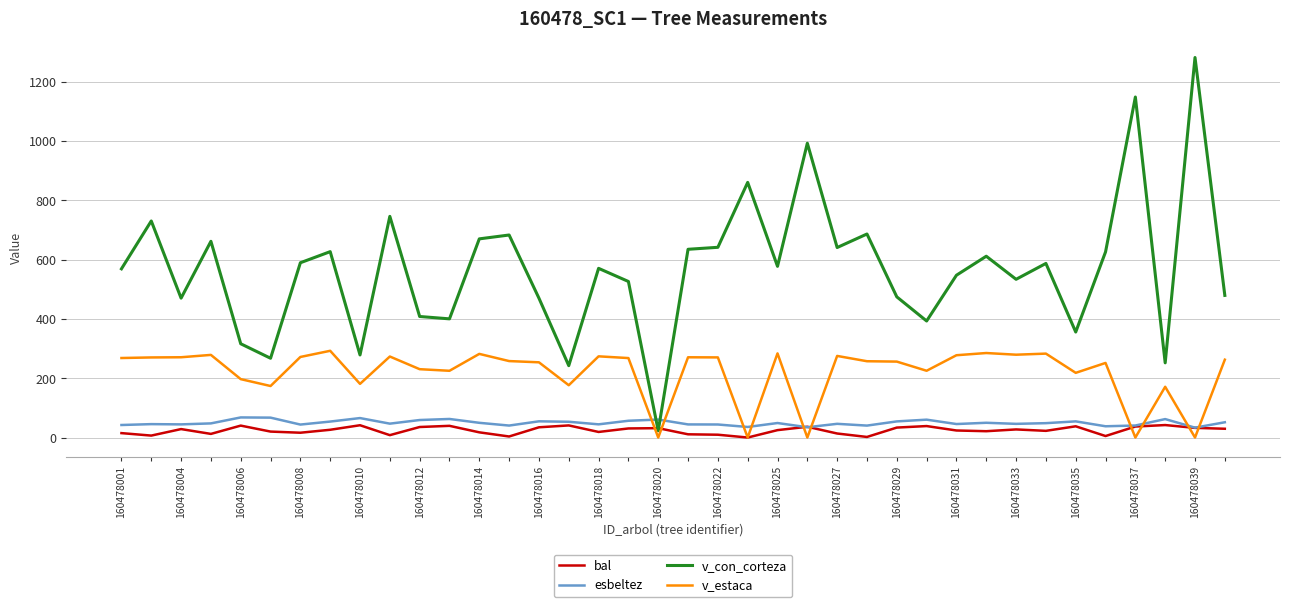

True or false: esbeltez and v_estaca intersect in this chart.

True